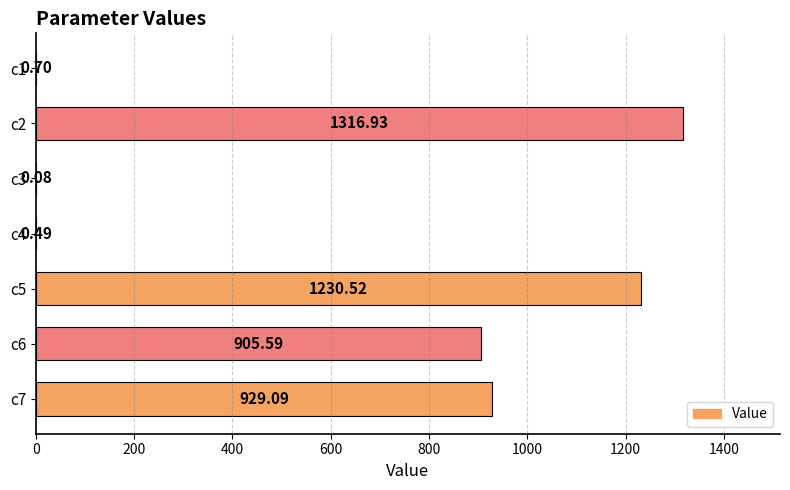

What is the sum of all values?

4383.4